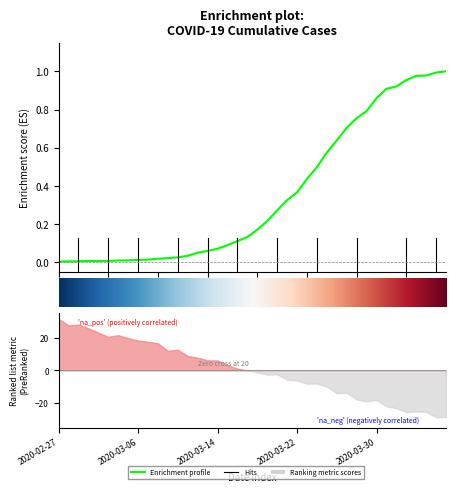

True or false: the data shows 0.6 at 2020-03-21.

False